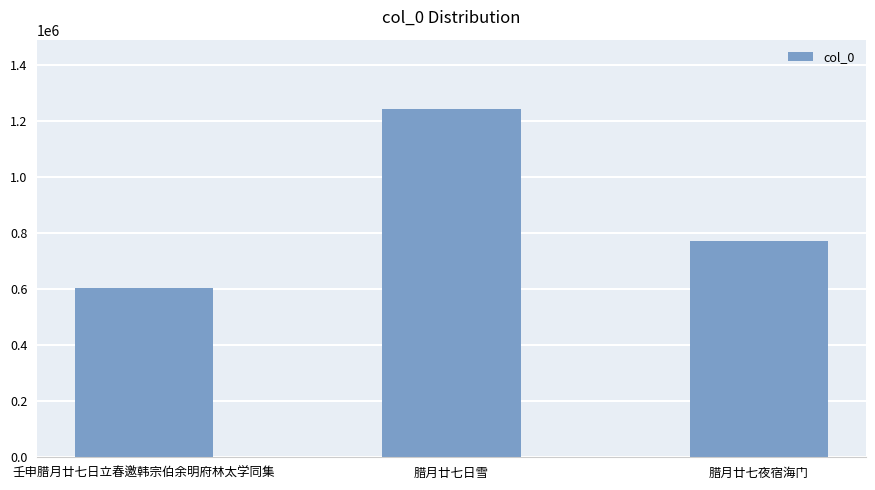

What is the label of the 3rd bar from the left?

腊月廿七夜宿海门